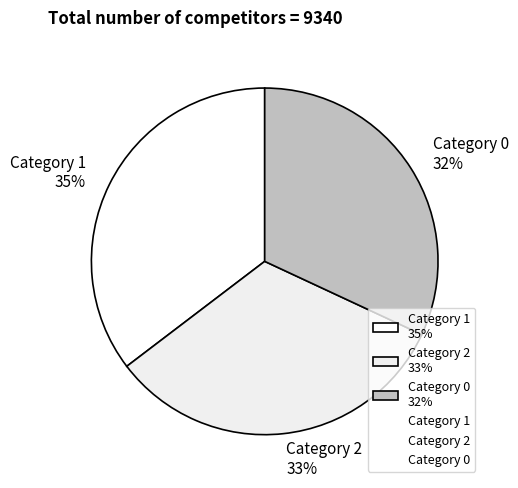

Is the sum of Category 1 35% and Category 0 32% greater than half?

Yes